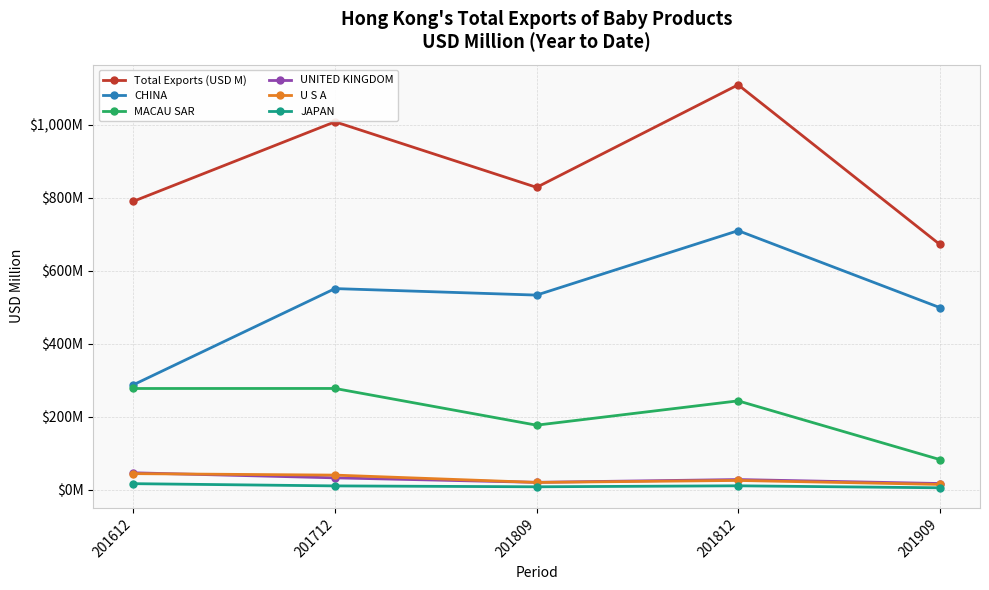

Which series has the largest range (max minus min)?

Total Exports (USD M)